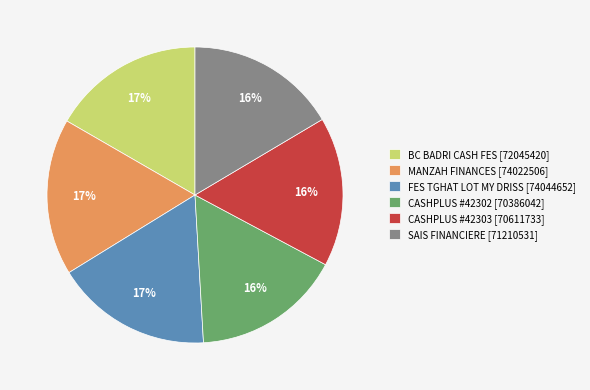

Is it true that CASHPLUS #42303 [70611733] is 9% of the pie?

False